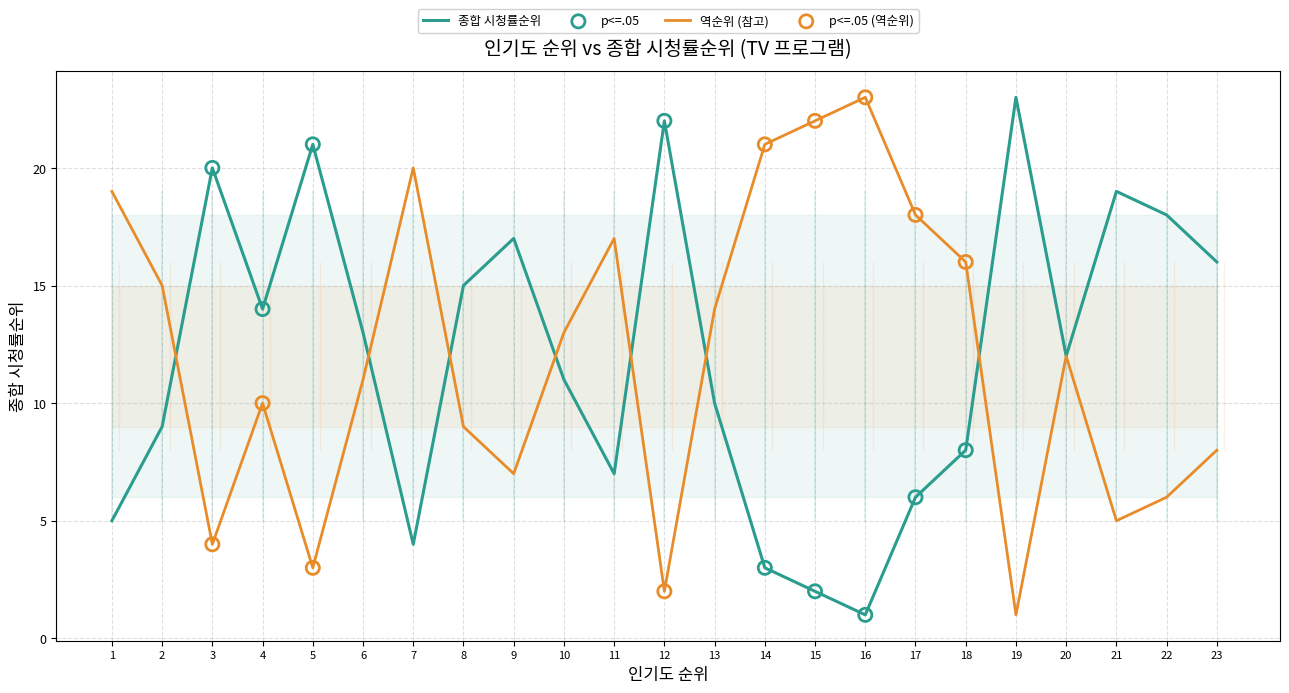

Which category has the highest value in the 종합 시청률순위 series?

19